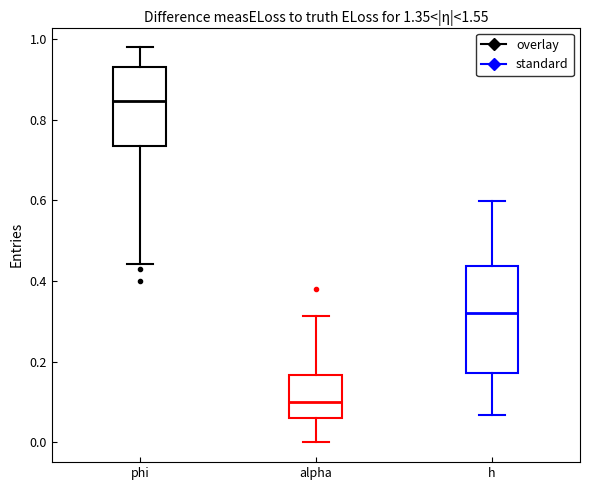

Comparing the boxes themselves (not the whiskers), which one is the tallest?

h